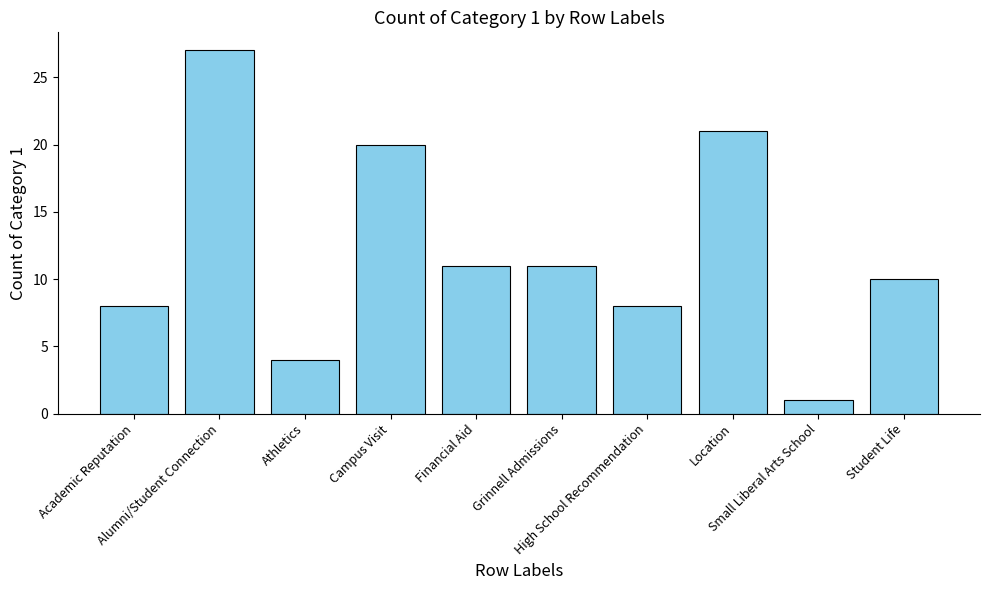

Does the chart contain any negative values?

No